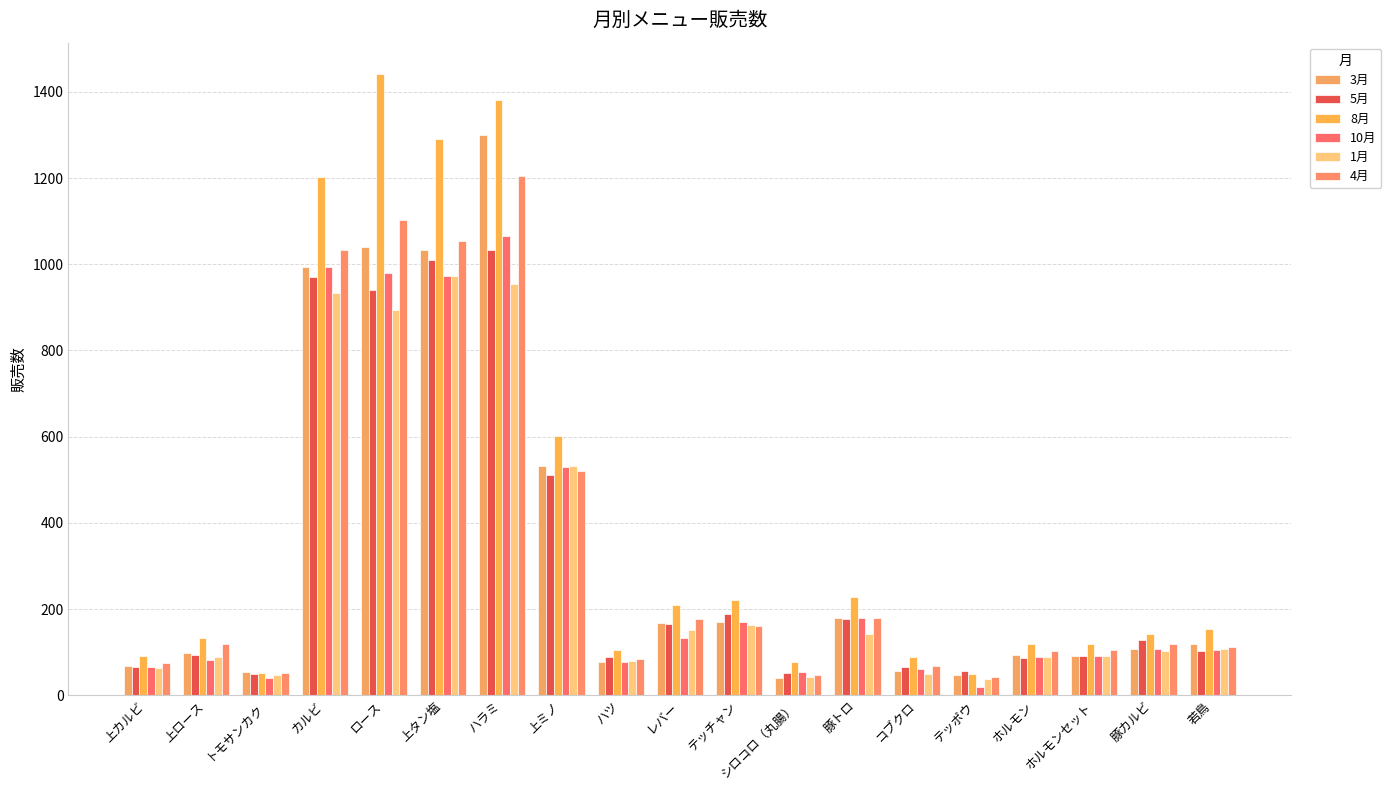

At カルビ, list the series in order from largest to smallest.

8月, 4月, 3月, 10月, 5月, 1月